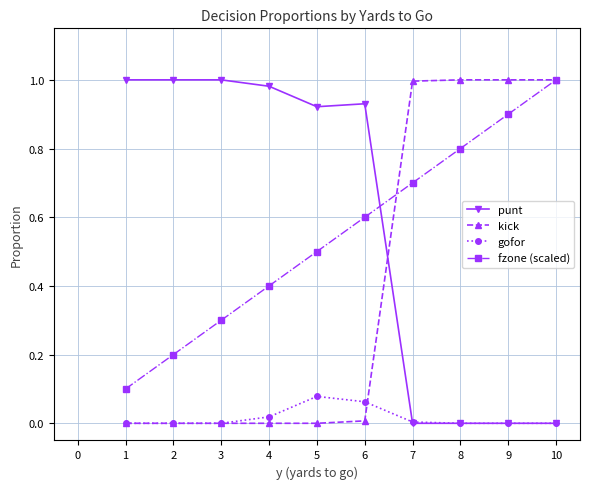

What are all the series names shown in the legend?

punt, kick, gofor, fzone (scaled)